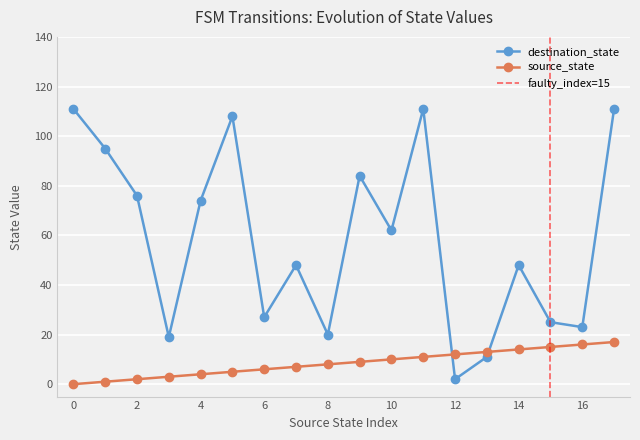

What are all the series names shown in the legend?

source_state, destination_state